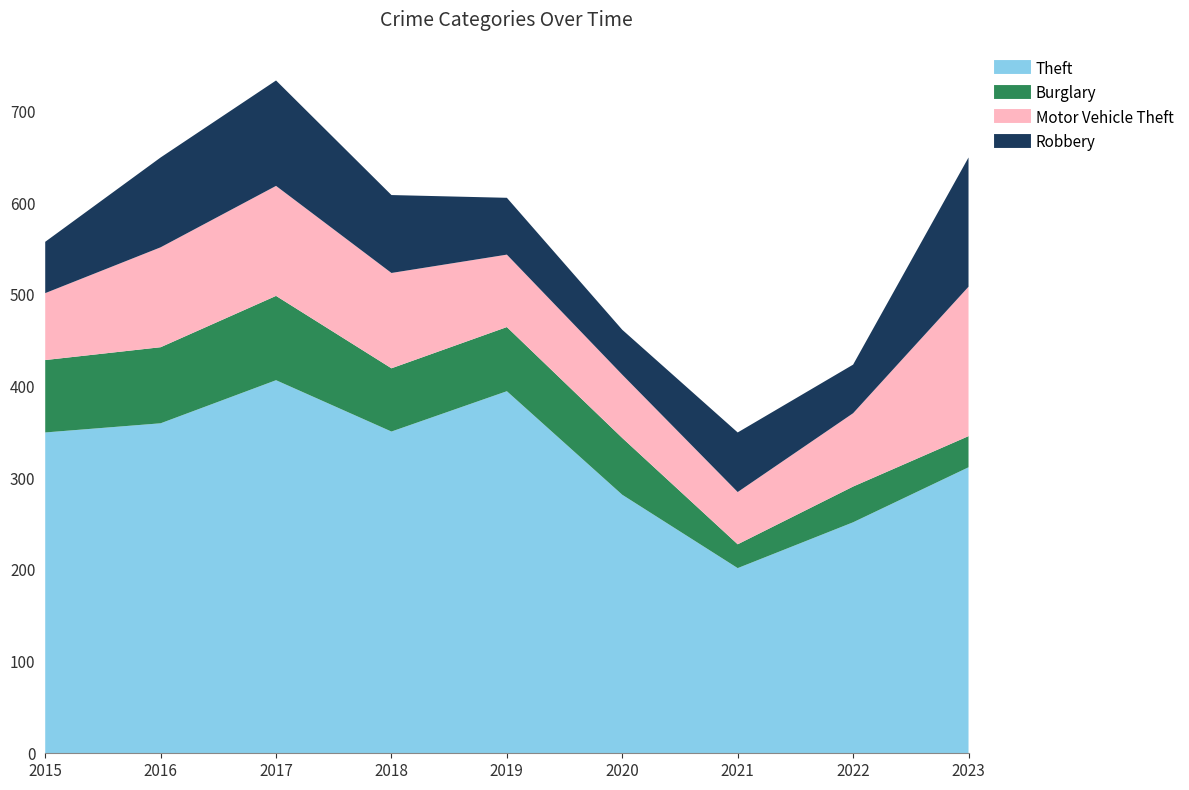

What is the difference between the Burglary values at 2017 and 2023?

58